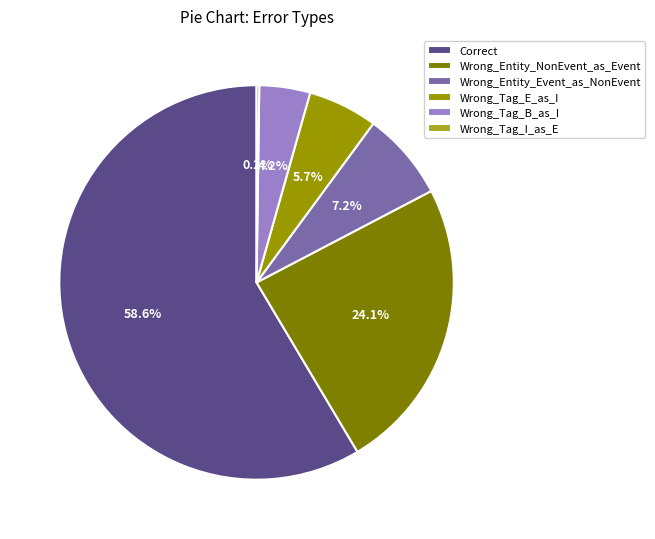

Count the number of slices in the pie.

6